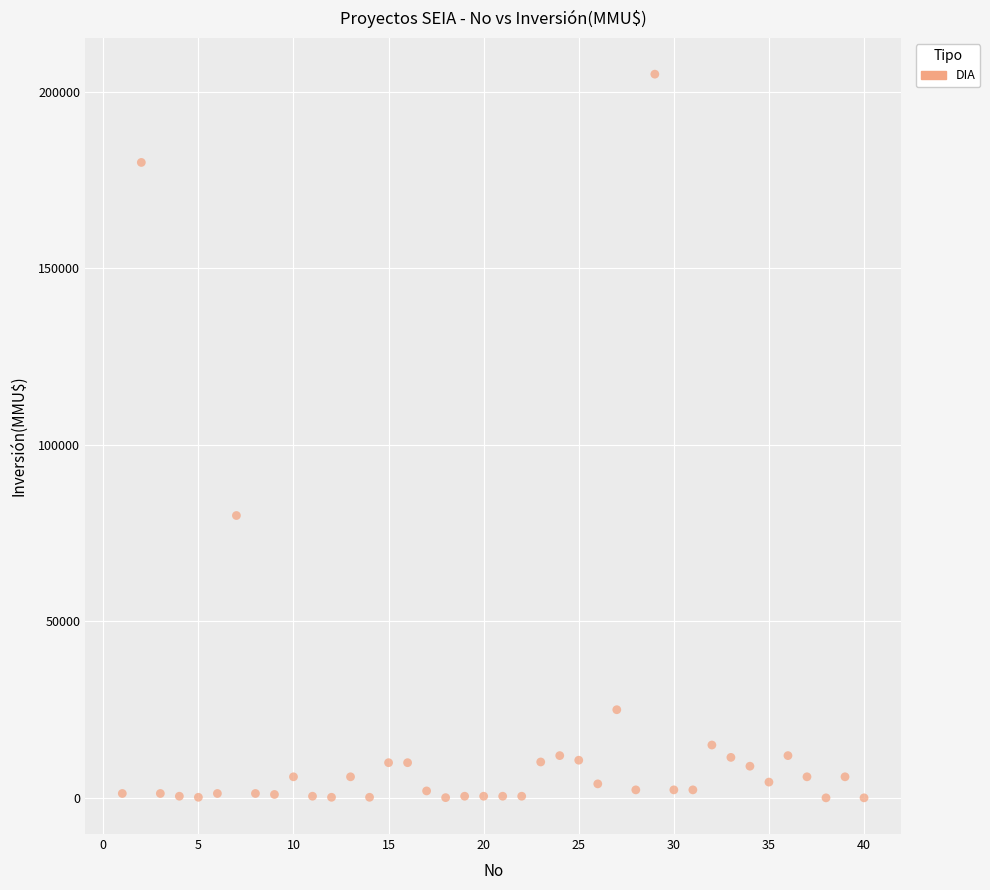

What Y value in the scatter plot is closest to 102520?

80000